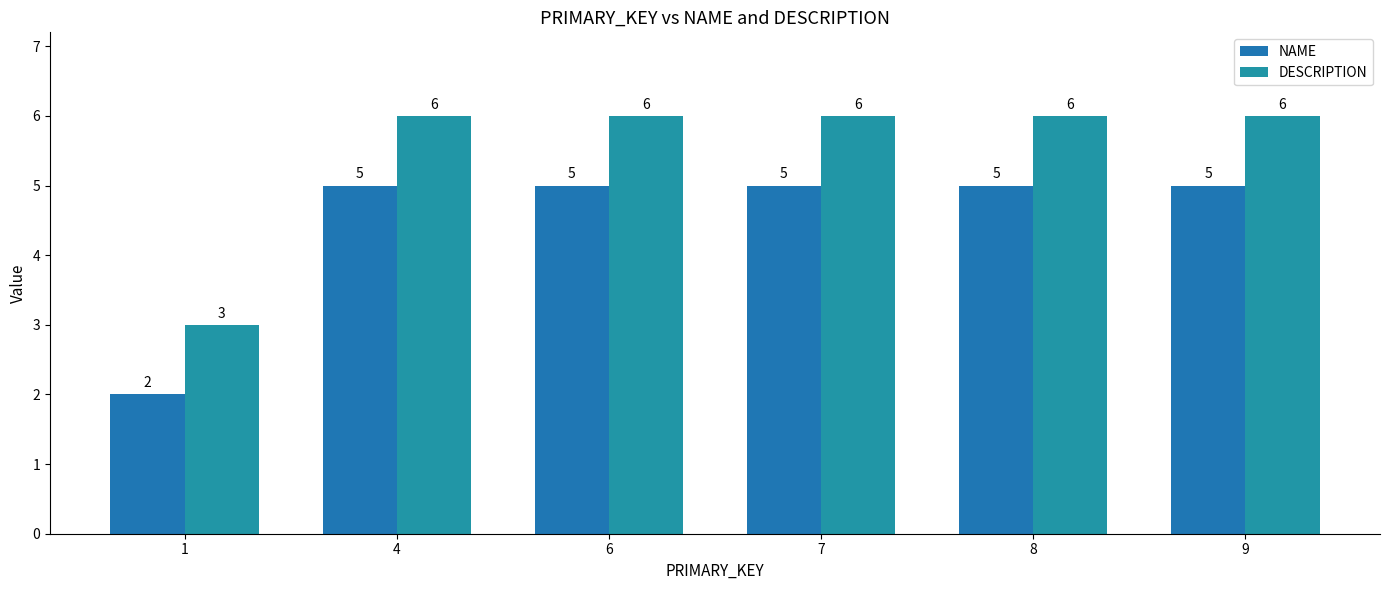

At which category is the sum across all series the highest?

4